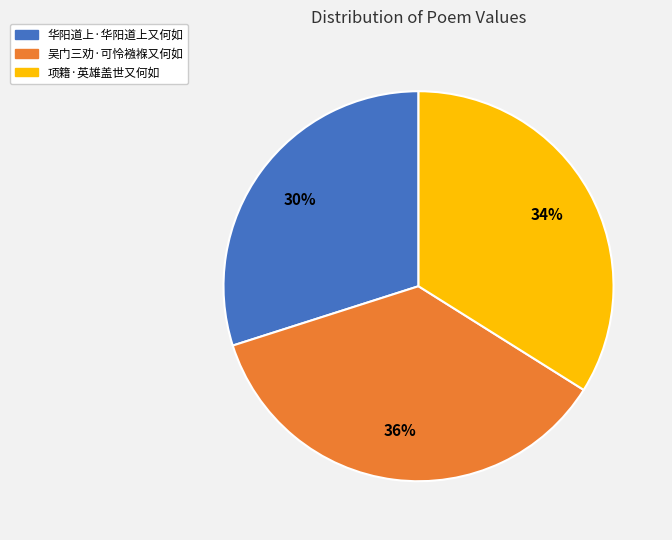

Count the number of slices in the pie.

3